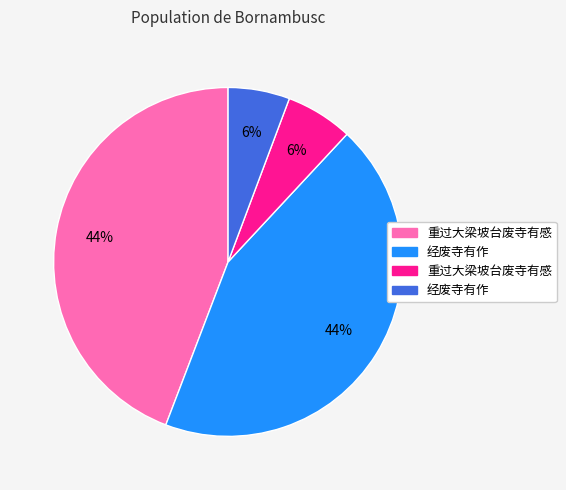

To the nearest percent, what is the average slice percentage?

25%